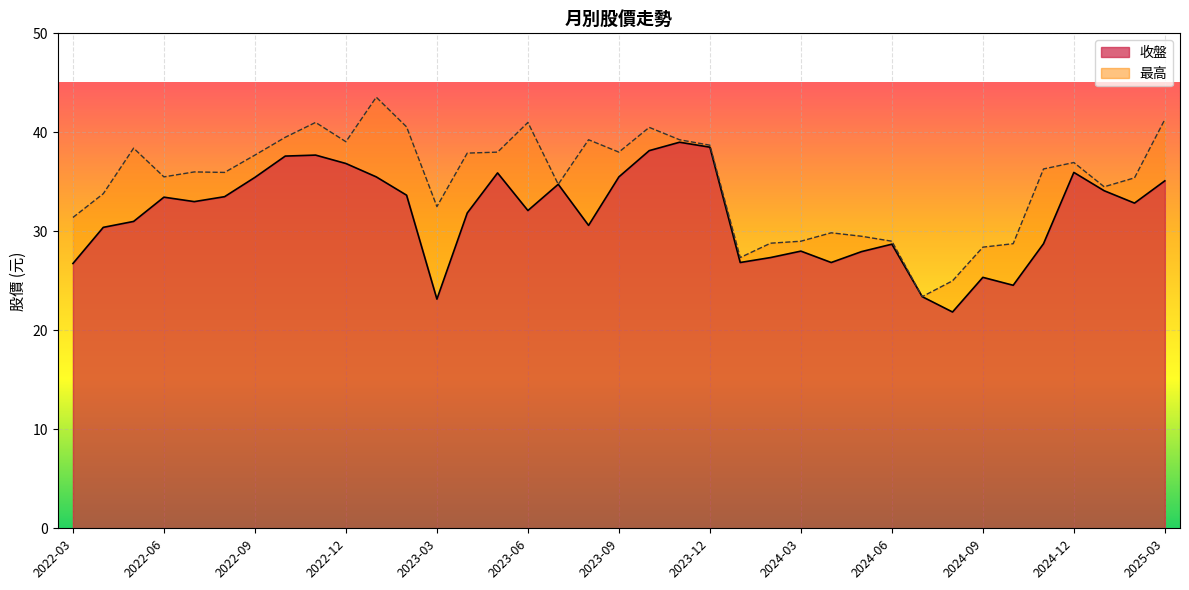

What is the smallest value displayed?

21.9